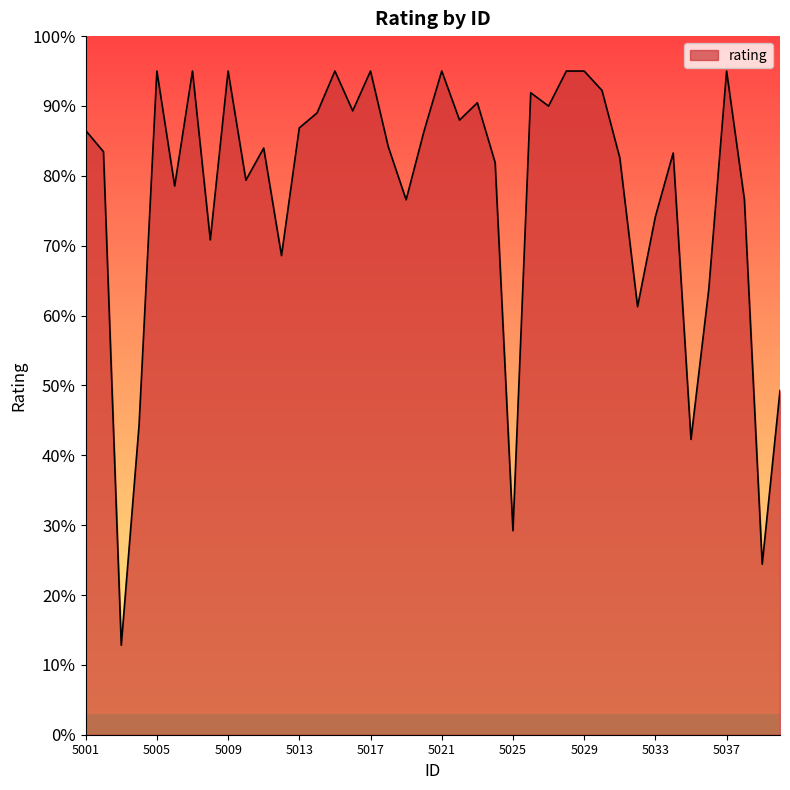

At which category does the chart reach its minimum across all series?

5003